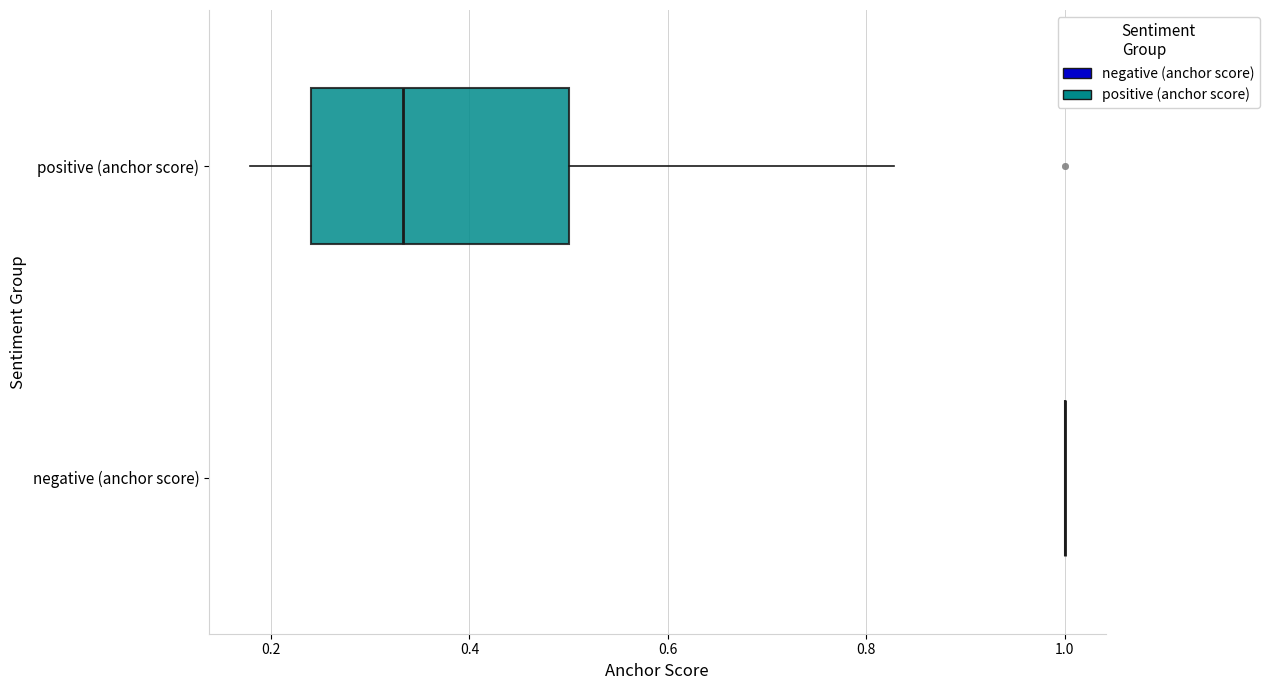

Which box is the widest, from its left edge to its right edge?

positive (anchor score)